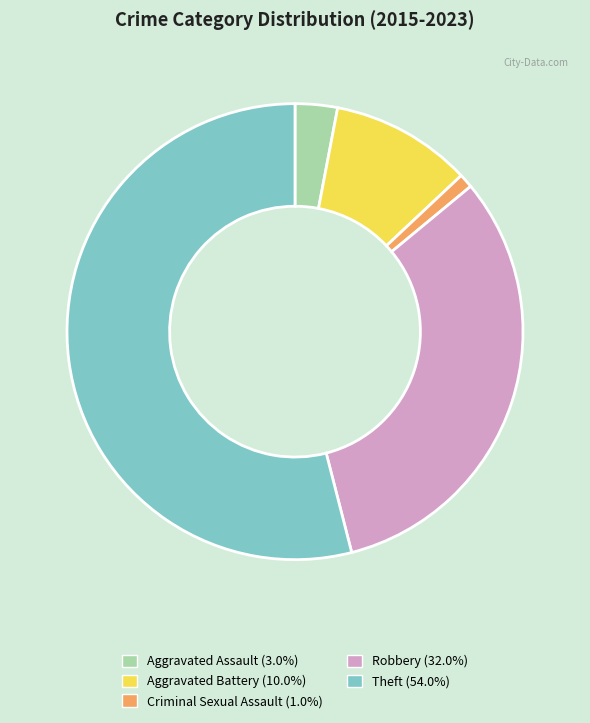

Rank the categories by value from lowest to highest.

Criminal Sexual Assault, Aggravated Assault, Aggravated Battery, Robbery, Theft